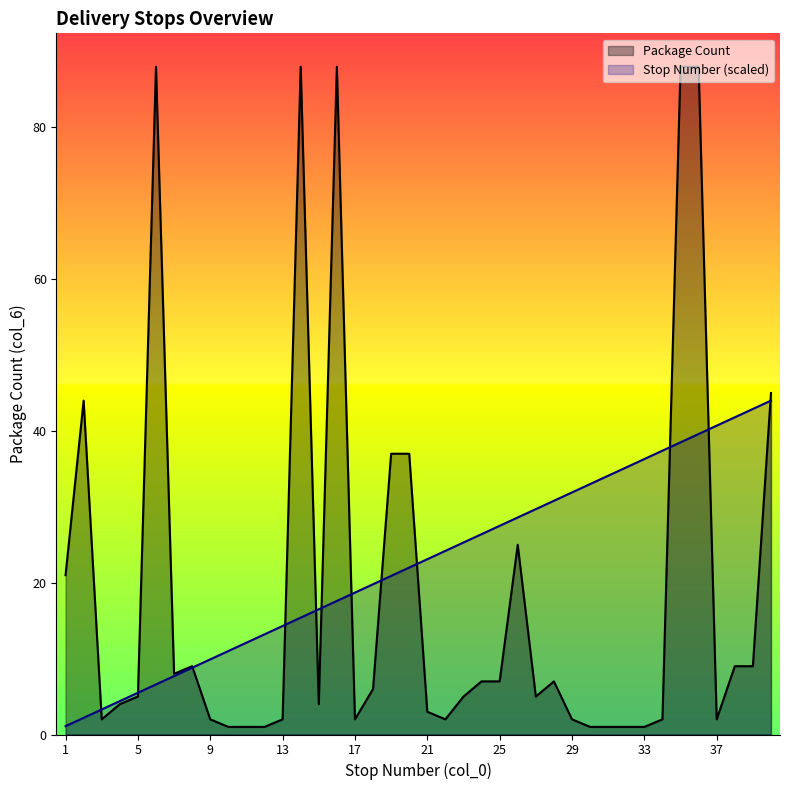

The Stop Number series shows 24.7 at 17. True or false?

False